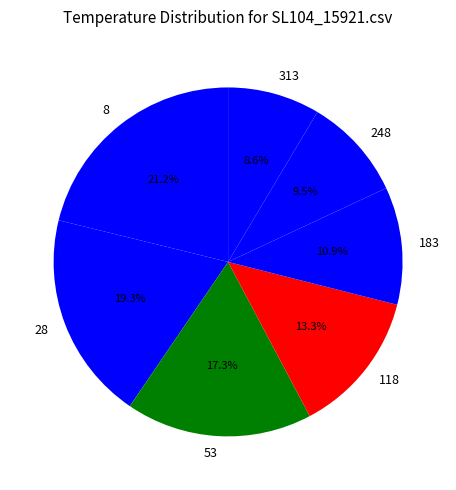

Does any single category account for the majority?

No